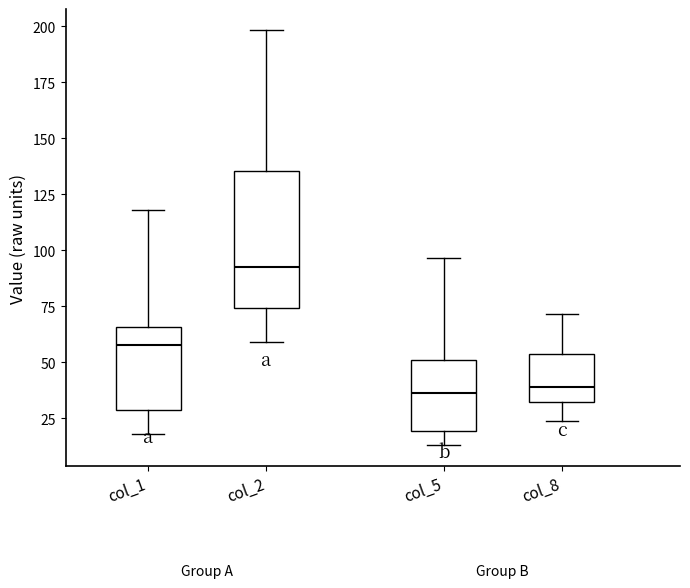

Reading left to right, transcribe this box plot: for each box, give where its median line is, the range the box spans, and where its two whiskers end, as read against the y-axis. The values are not printed on the chart, so give them approximately, as read against the axis.

col_1: median 60, box 30 to 65, whiskers 20 to 120
col_2: median 90, box 75 to 135, whiskers 60 to 200
col_5: median 35, box 20 to 50, whiskers 15 to 95
col_8: median 40, box 30 to 55, whiskers 25 to 70